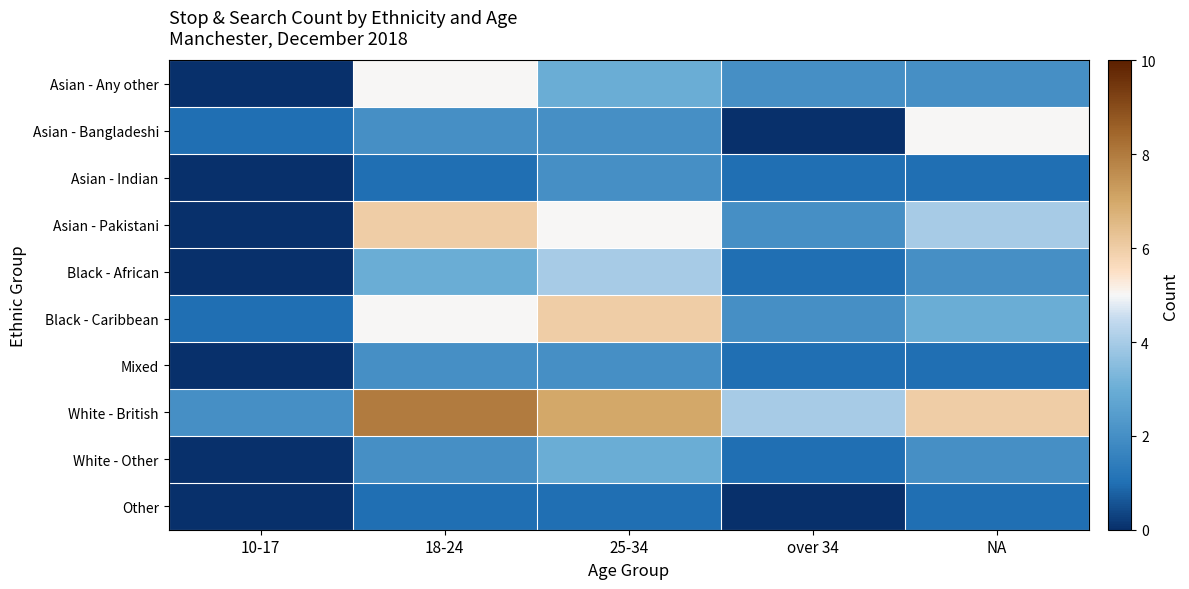

Count the number of categories in the chart.

5